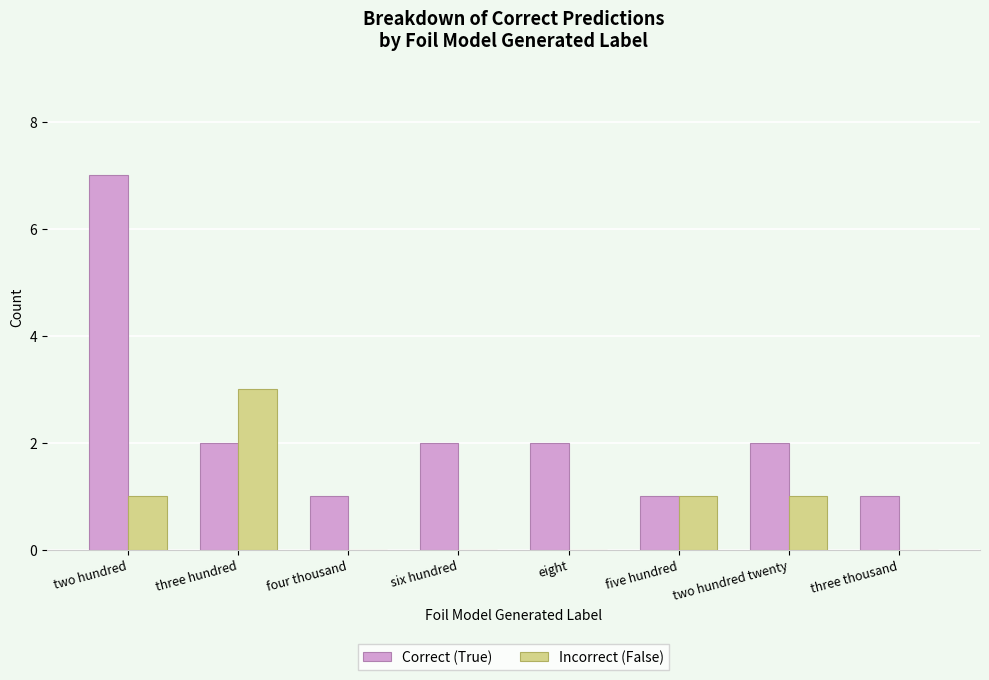

What is the approximate value of Incorrect (False) at five hundred?

1